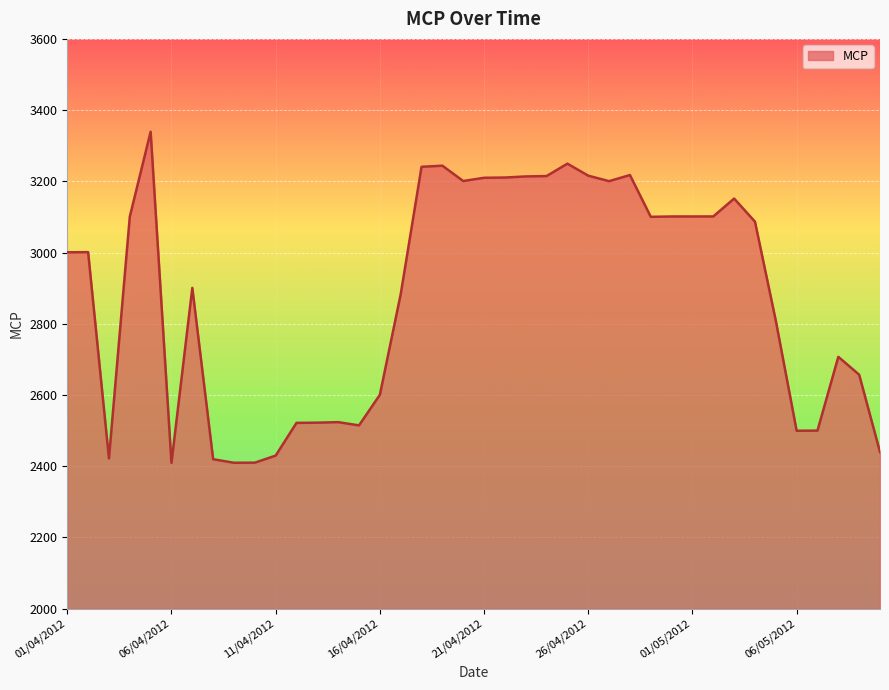

How many lines are shown in the chart?

1